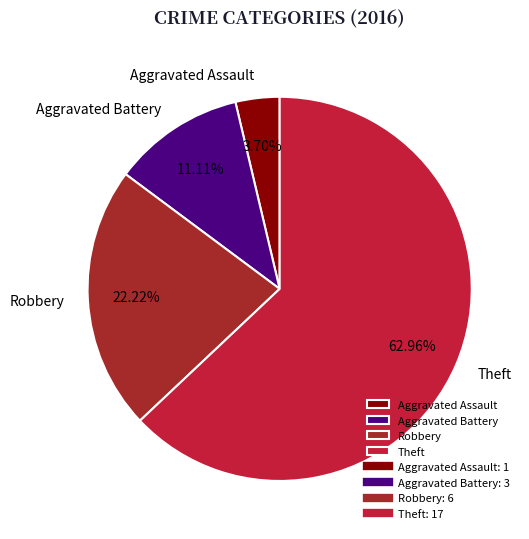

Which has a higher value, Robbery or Theft?

Theft